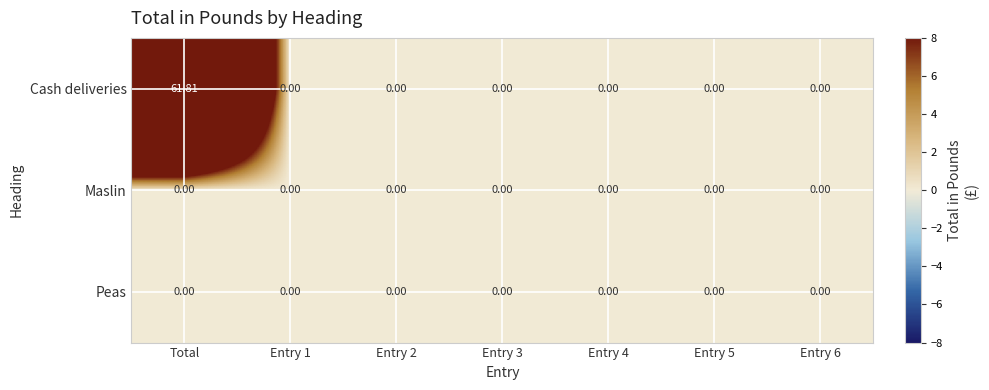

Between Total and Entry 1, which series saw the biggest shift?

Cash deliveries